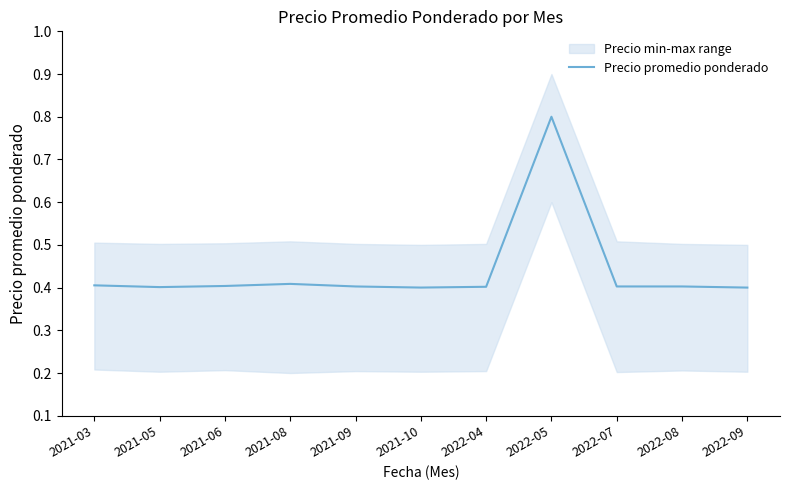

Which label corresponds to the smallest value in the chart?

2022-09